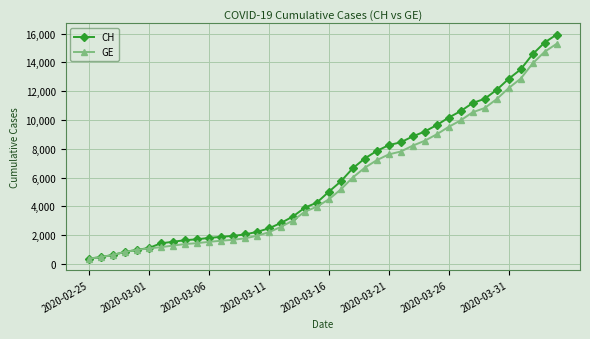

What is the value of the CH point at the 16th from the left?

2472